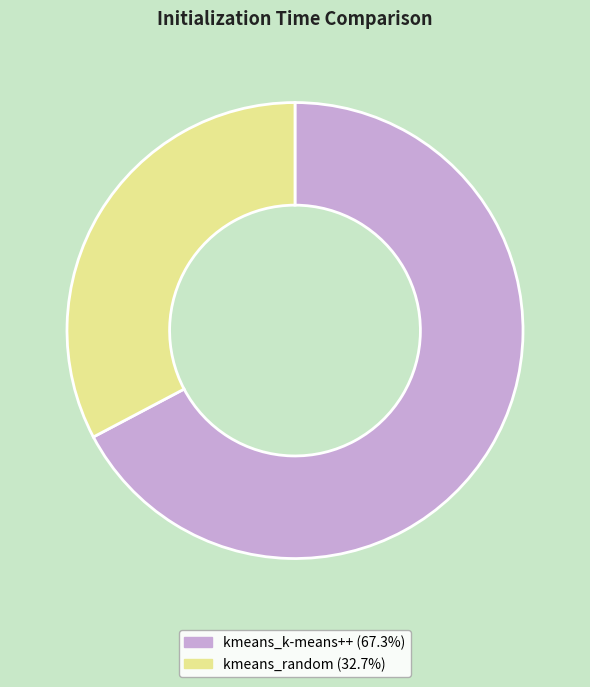

What is the ratio of the value at kmeans_random to the value at kmeans_k-means++?

0.5